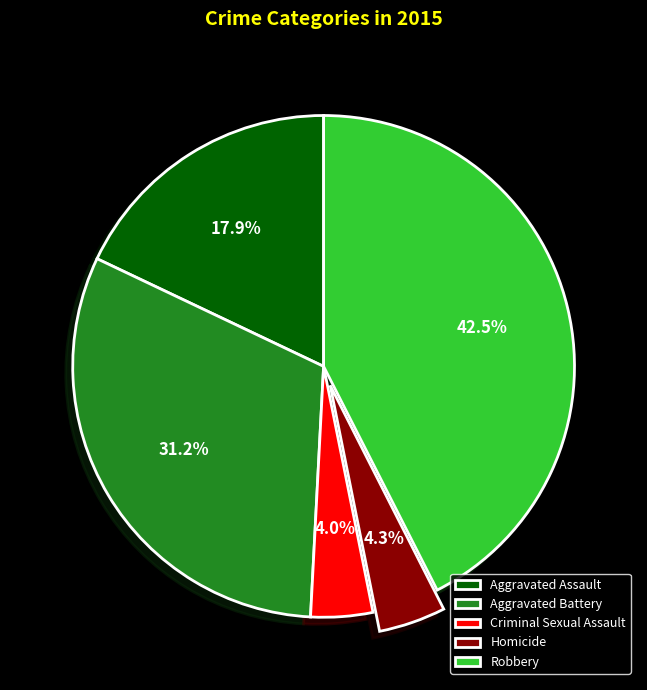

To the nearest percent, what is the difference between the Aggravated Assault and Robbery slice percentages?

25%